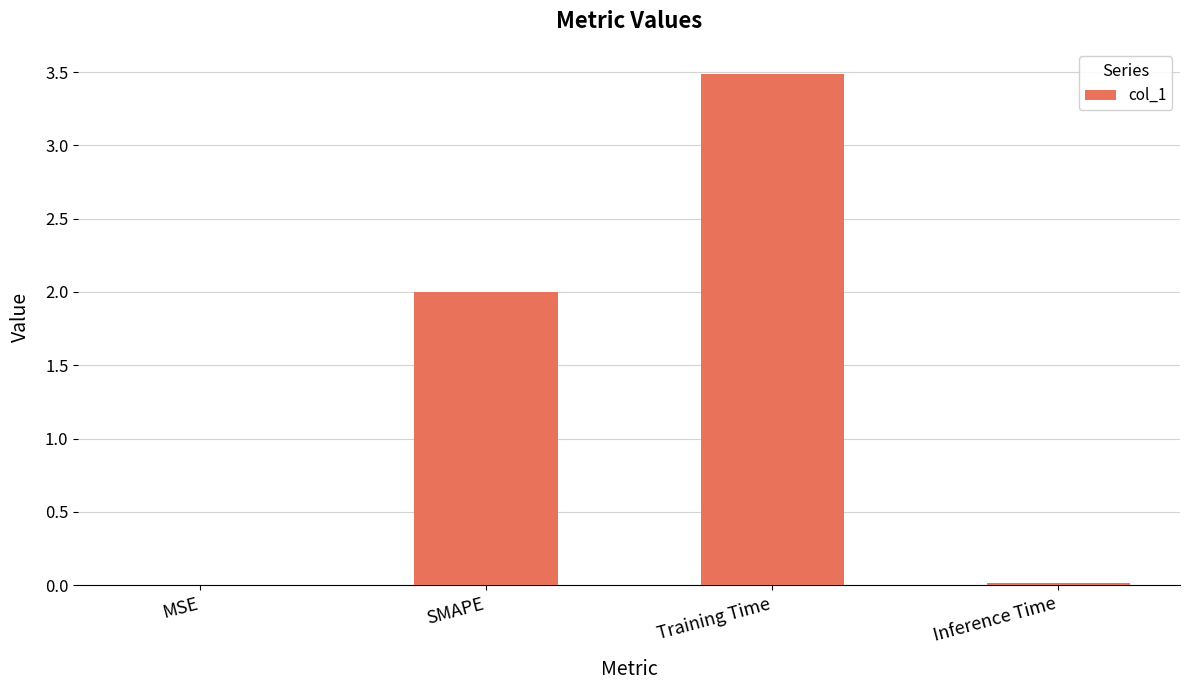

Is it true that the value at MSE is 0.0?

True